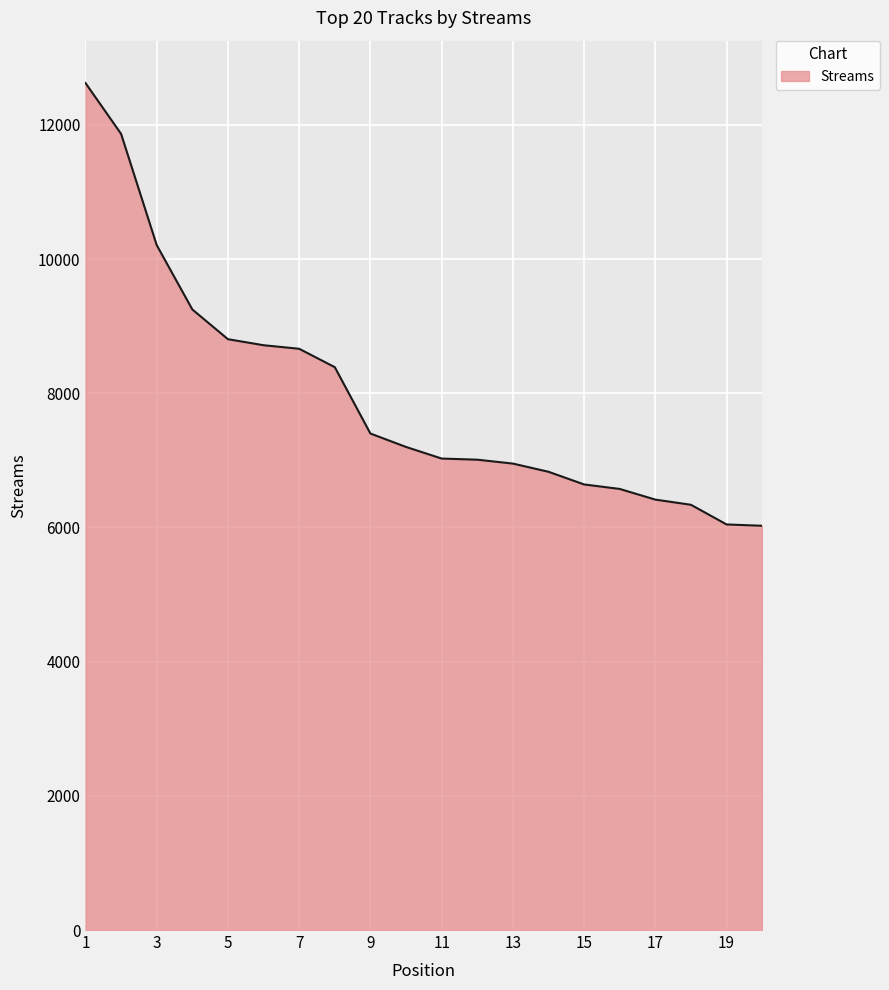

What is the minimum value shown in the chart?

6025